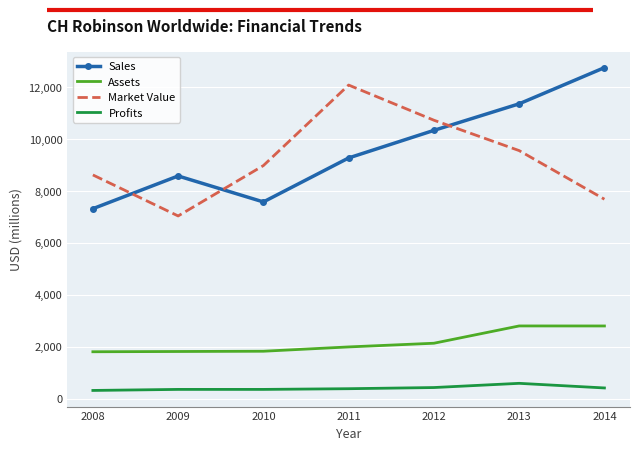

What is the minimum value shown in the chart?

320.0